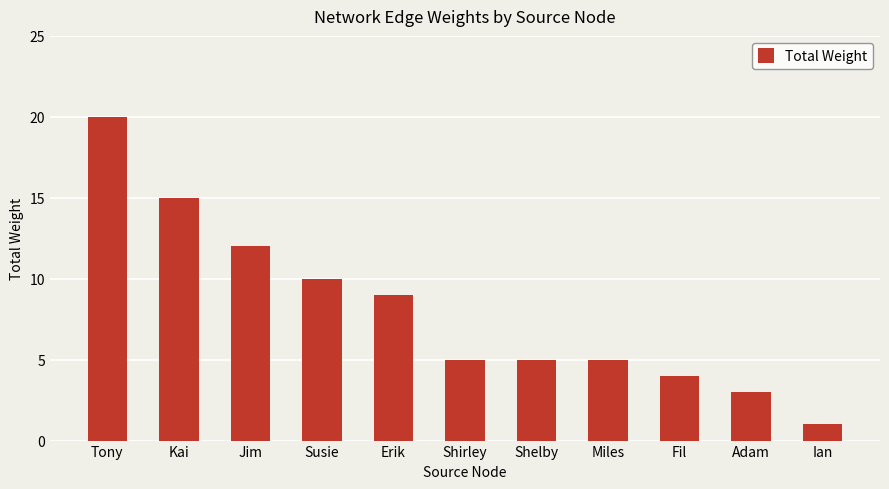

Which label corresponds to the largest value in the chart?

Tony